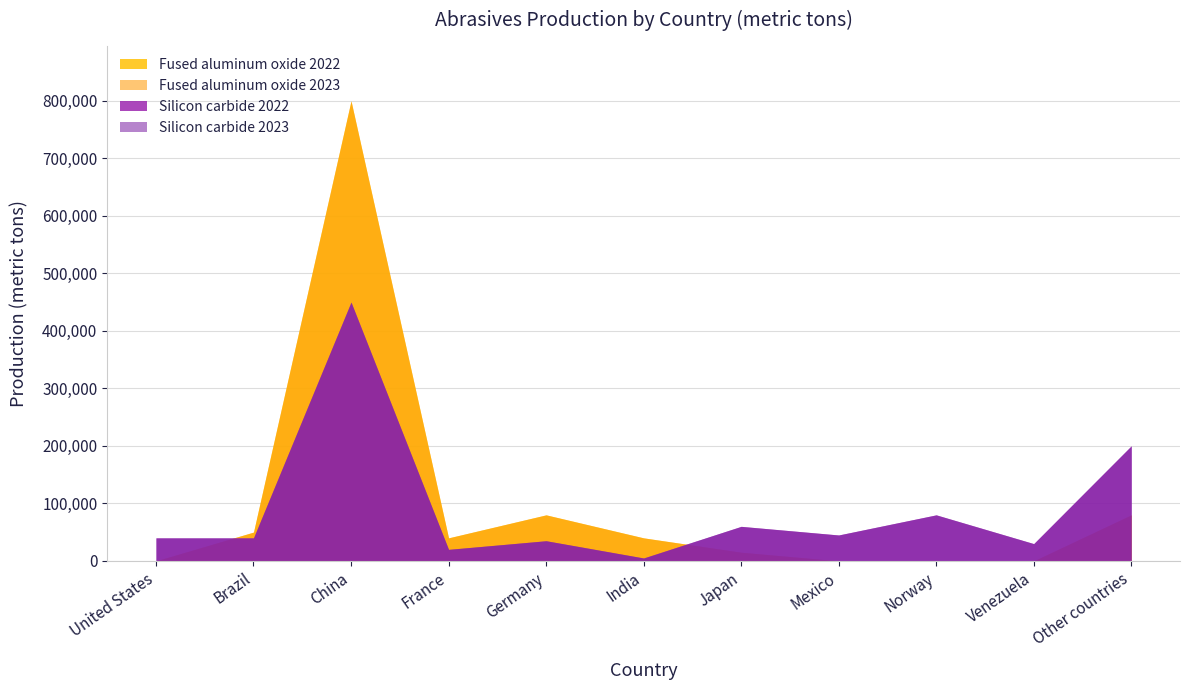

Which series has the largest range (max minus min)?

Fused aluminum oxide 2022